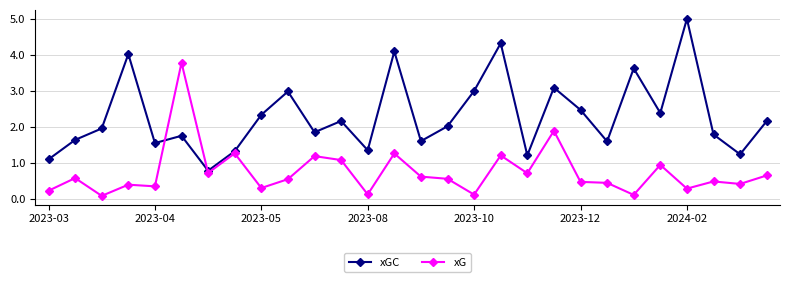

How many interior local valleys does the xGC series have?

9